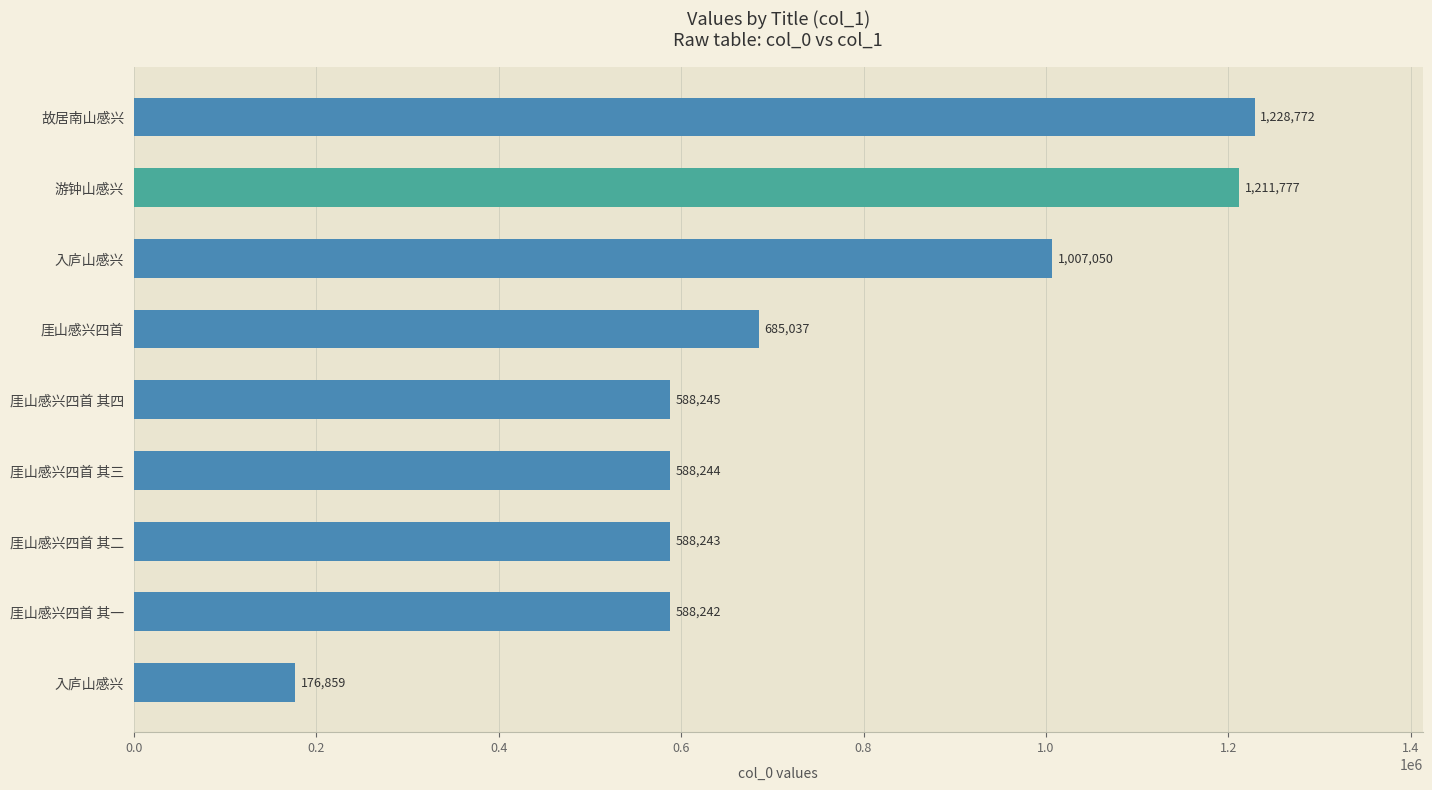

Are the bars horizontal?

Yes